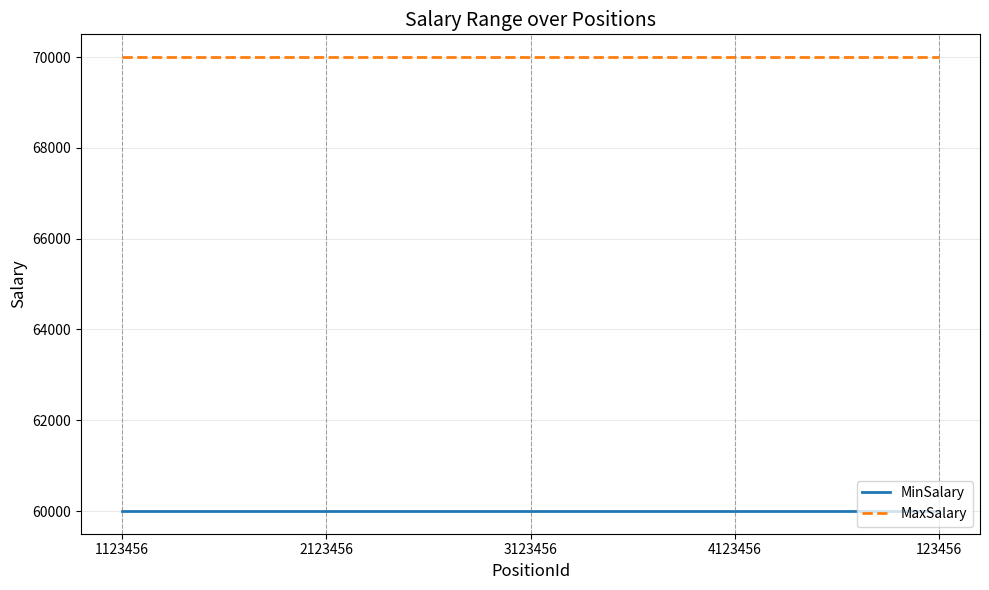

What is the lowest value of the MaxSalary series?

70000